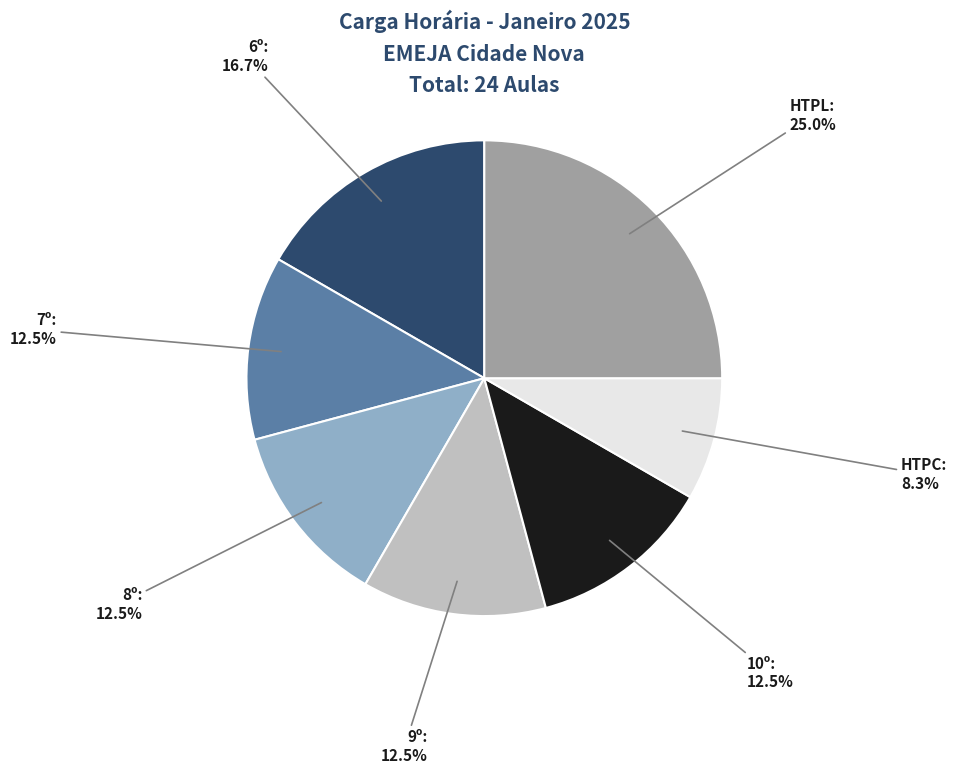

Approximately how many times larger is the value at 8º compared to 7º?

1.0